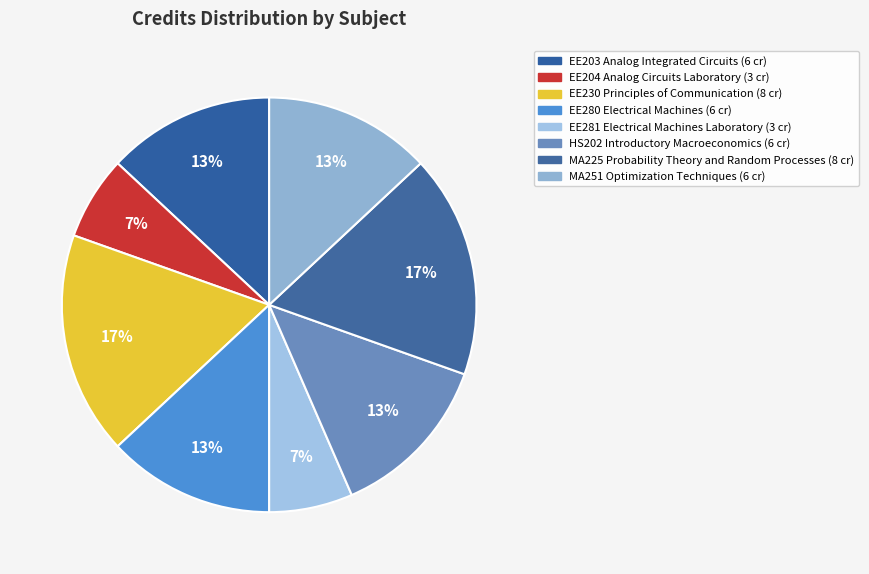

How many slices are in this pie chart?

8